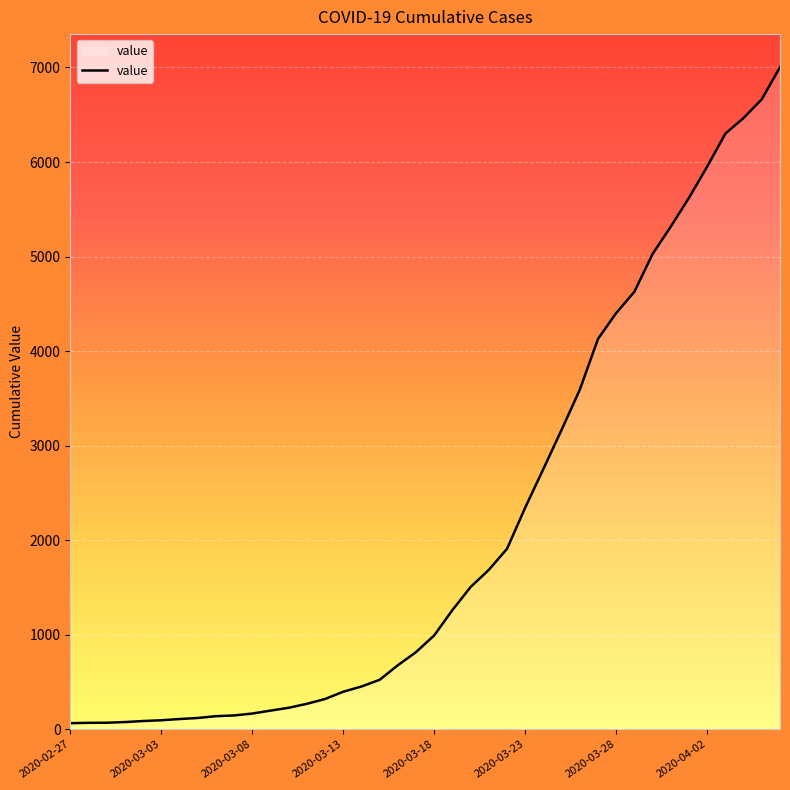

What is the difference between the maximum and minimum values?

6939